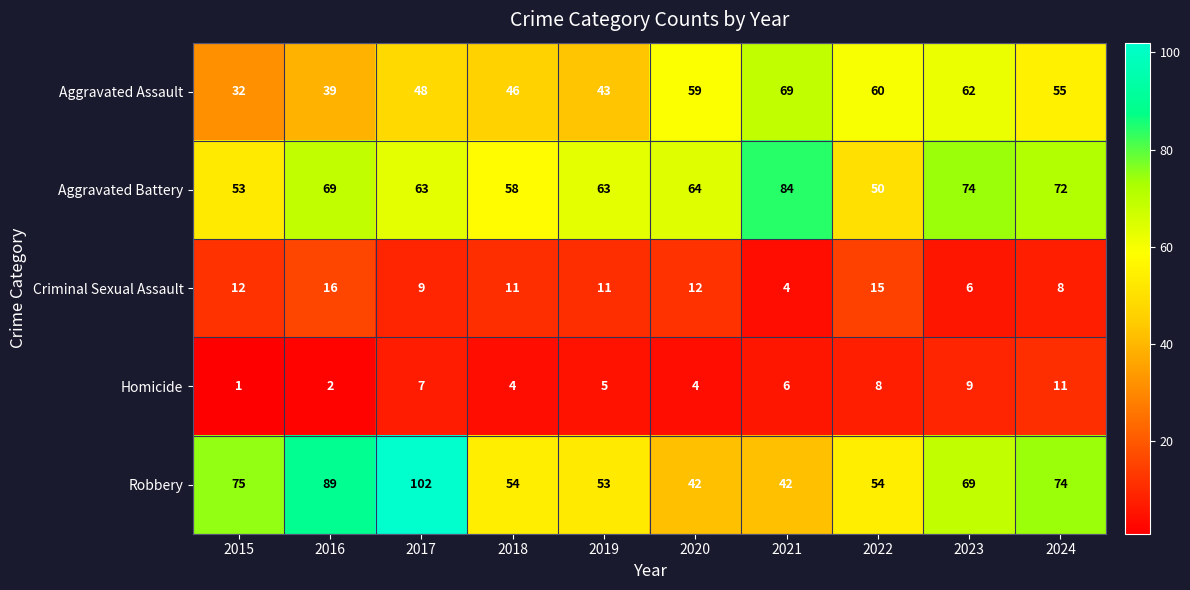

Rank the series by their maximum value, from highest to lowest.

Robbery, Aggravated Battery, Aggravated Assault, Criminal Sexual Assault, Homicide